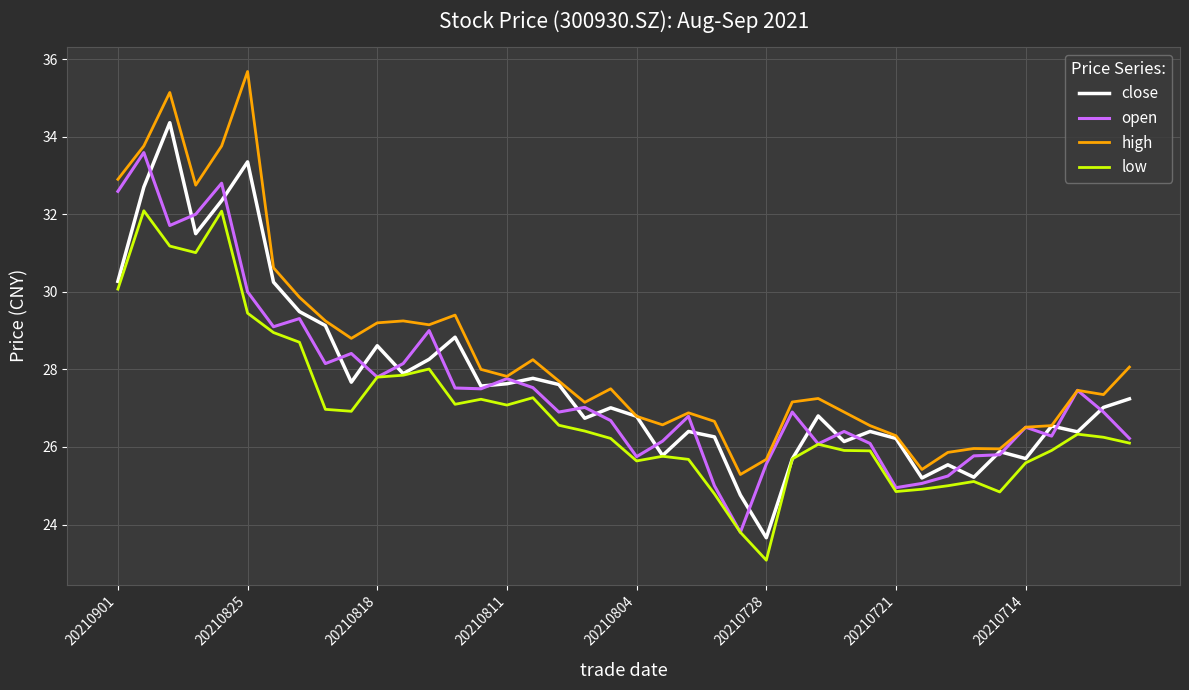

What is the greatest value displayed?

35.7